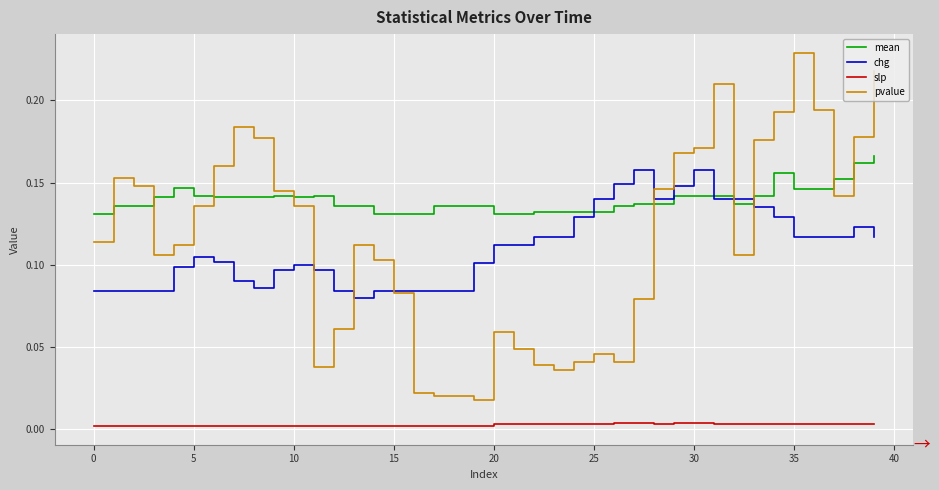

True or false: slp and pvalue intersect in this chart.

False